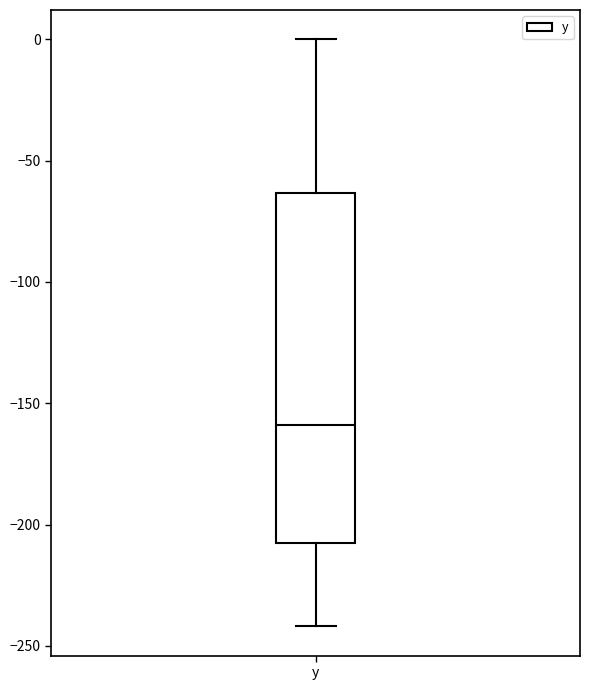

Read this box plot against the y-axis: the position of the median line, the range covered by the box, and the ends of both whiskers. The values are not printed on the chart, so give them approximately, as read against the axis.

median -160, box -210 to -65, whiskers -240 to 0